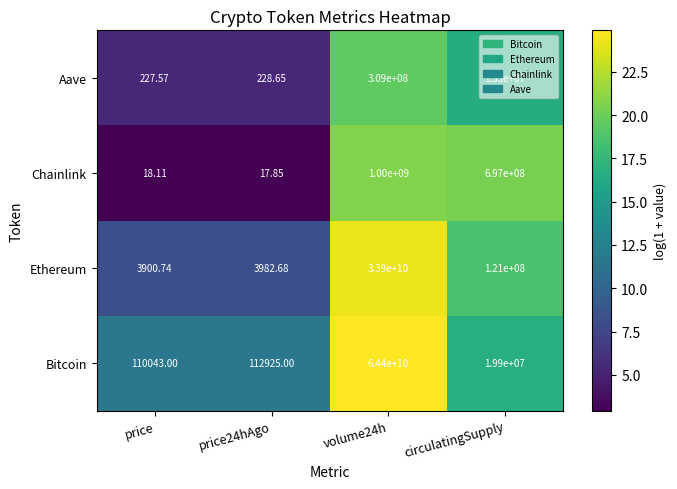

Rank the series at volume24h from highest to lowest value.

Bitcoin, Ethereum, Chainlink, Aave